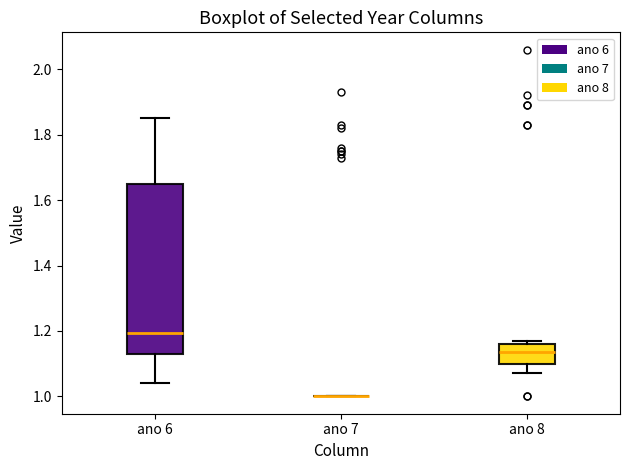

Reading left to right, read every box against the y-axis: the position of its median line, the range the box covers, and the ends of its whiskers. The values are not printed on the chart, so give them approximately, as read against the axis.

ano 6: median 1.20, box 1.14 to 1.66, whiskers 1.04 to 1.86
ano 7: box collapsed to a line at 1.00, whiskers 1.00 to 1.00
ano 8: median 1.14, box 1.10 to 1.16, whiskers 1.08 to 1.18